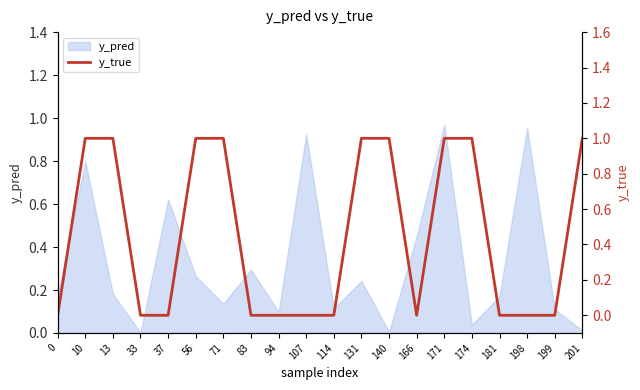

How many interior local valleys (lower than both neighbors) does the data have?

1